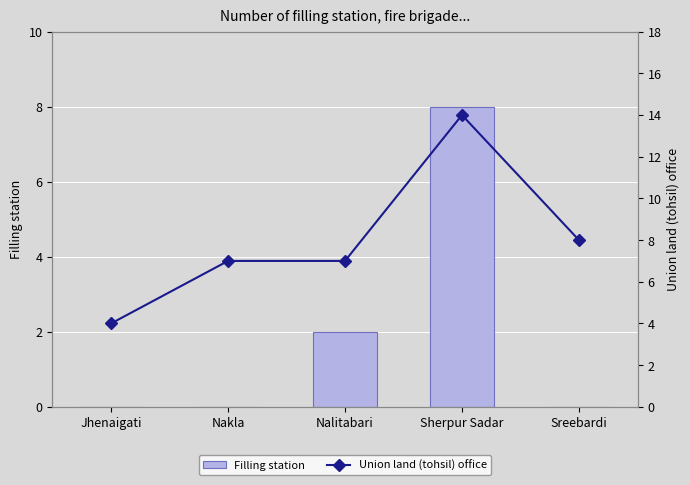

How many groups of bars are there?

5